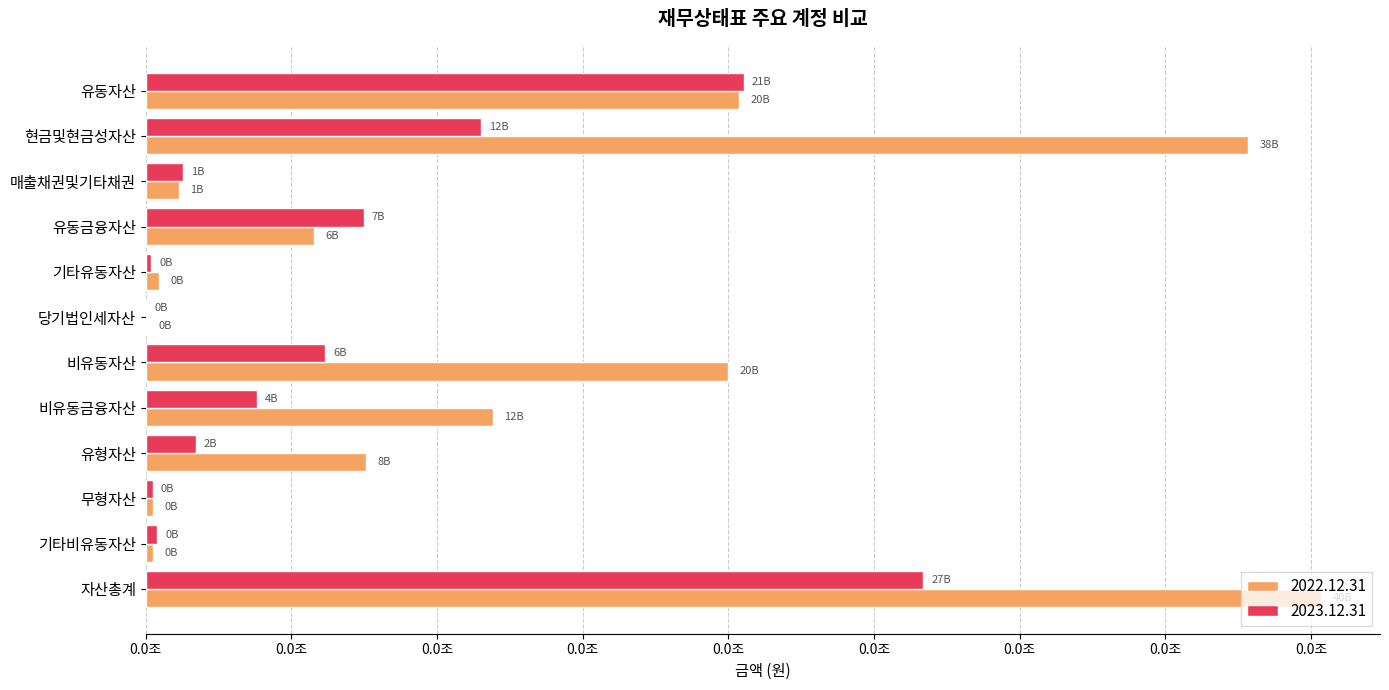

At which category does the chart reach its minimum across all series?

당기법인세자산